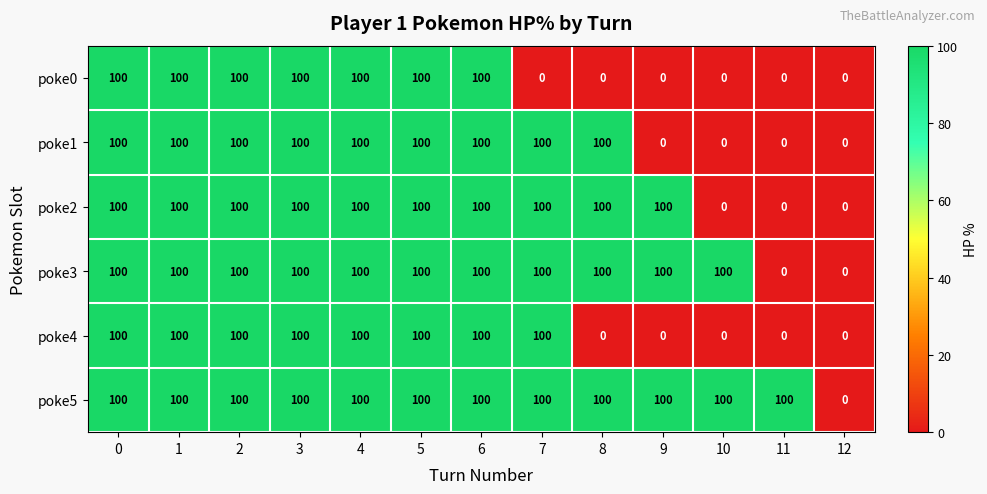

Rank the series by their average value, from lowest to highest.

poke0, poke4, poke1, poke2, poke3, poke5